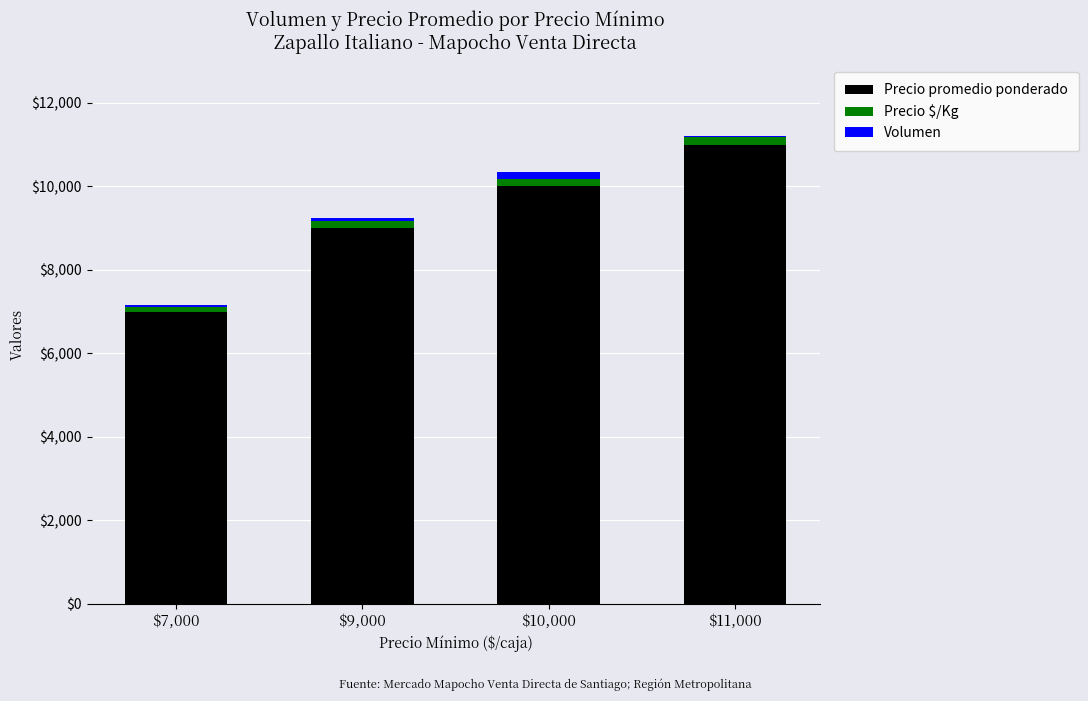

What is the sum of all Precio promedio ponderado values?

37000